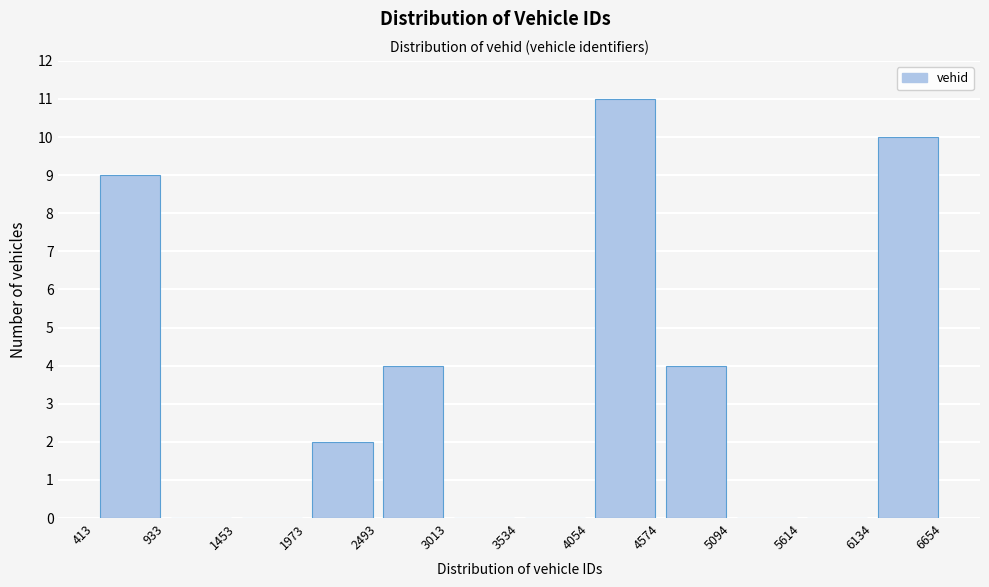

Over which range of the x-axis is the bar tallest?

4054 to 4574